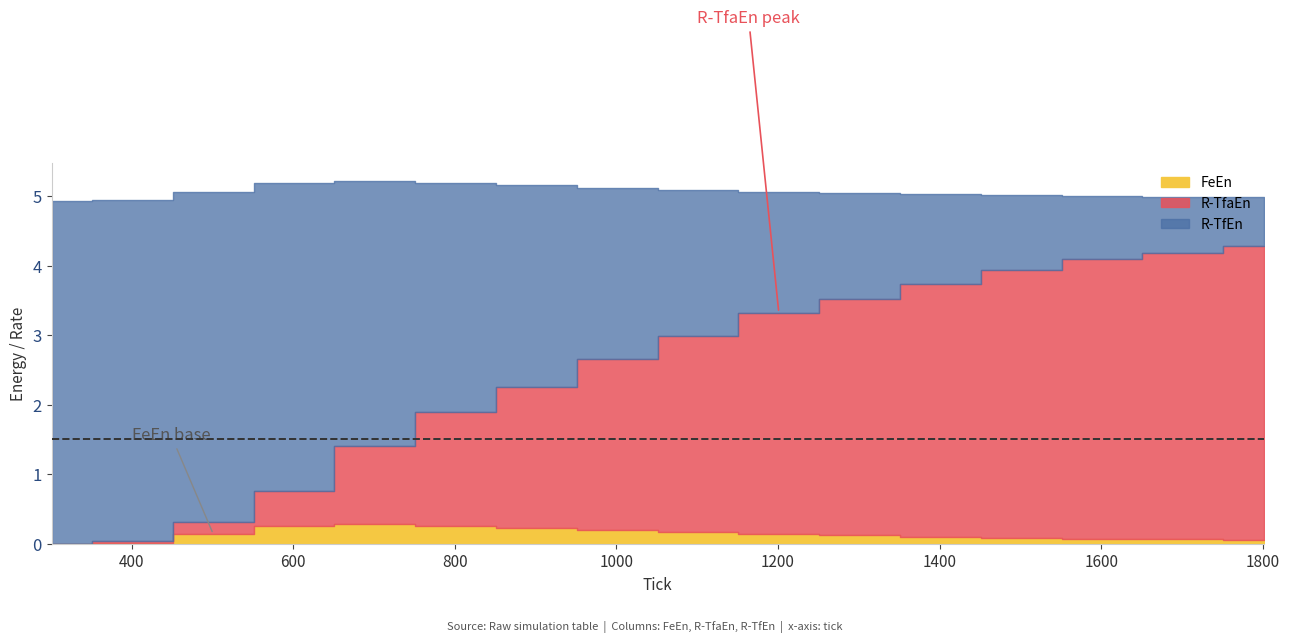

Reading left to right, transcribe all the data shown in this chart.

FeEn: 301.0=0.0	401.0=0.0	501.0=0.1	601.0=0.3	701.0=0.3	801.0=0.3	901.0=0.2	1001.0=0.2	1101.0=0.2	1201.0=0.1	1301.0=0.1	1401.0=0.1	1501.0=0.1	1601.0=0.1	1701.0=0.1	1801.0=0.1
R-TfaEn: 301.0=0.0	401.0=0.0	501.0=0.2	601.0=0.5	701.0=1.1	801.0=1.6	901.0=2.0	1001.0=2.5	1101.0=2.8	1201.0=3.2	1301.0=3.4	1401.0=3.6	1501.0=3.9	1601.0=4.0	1701.0=4.1	1801.0=4.2
R-TfEn: 301.0=4.9	401.0=4.9	501.0=4.8	601.0=4.4	701.0=3.8	801.0=3.3	901.0=2.9	1001.0=2.5	1101.0=2.1	1201.0=1.7	1301.0=1.5	1401.0=1.3	1501.0=1.1	1601.0=0.9	1701.0=0.8	1801.0=0.7